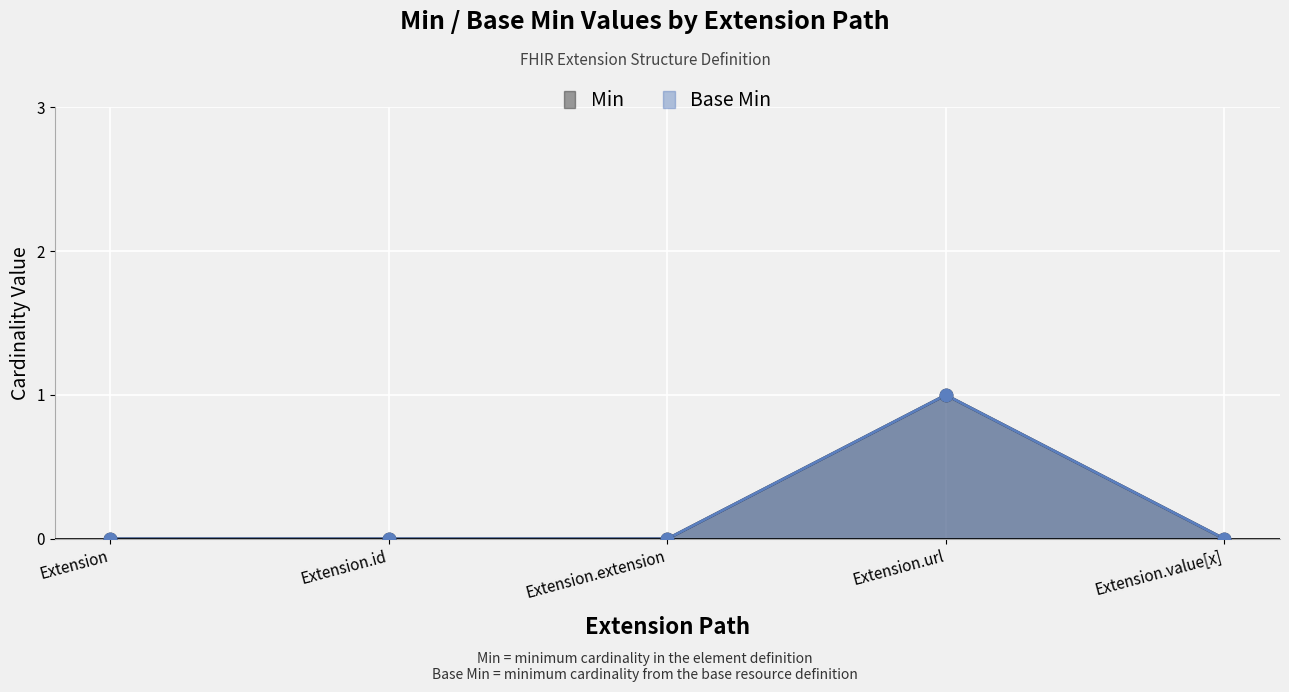

Which series reaches the minimum Y coordinate?

Min